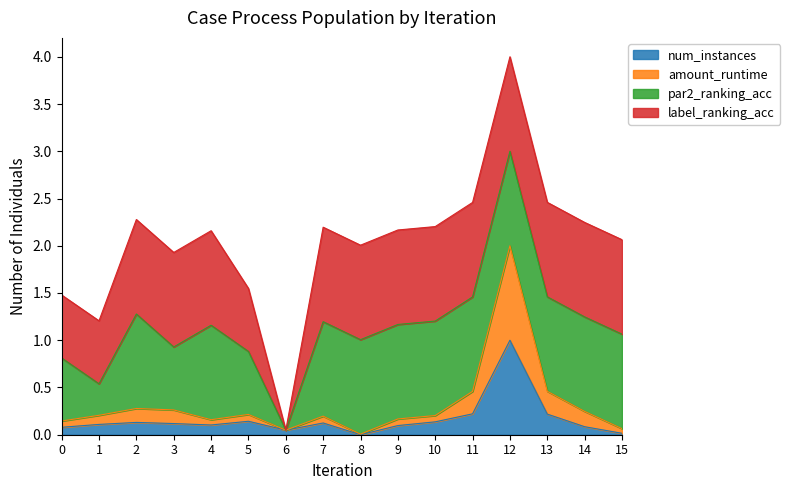

True or false: amount_runtime and num_instances intersect in this chart.

False